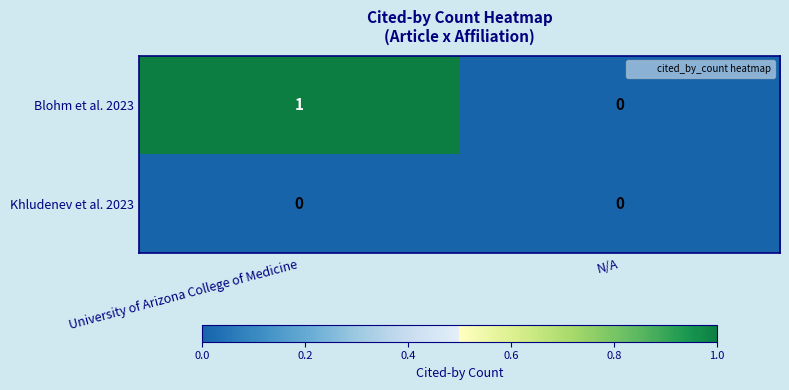

List the series in order of their overall mean, highest first.

Blohm et al. 2023, Khludenev et al. 2023